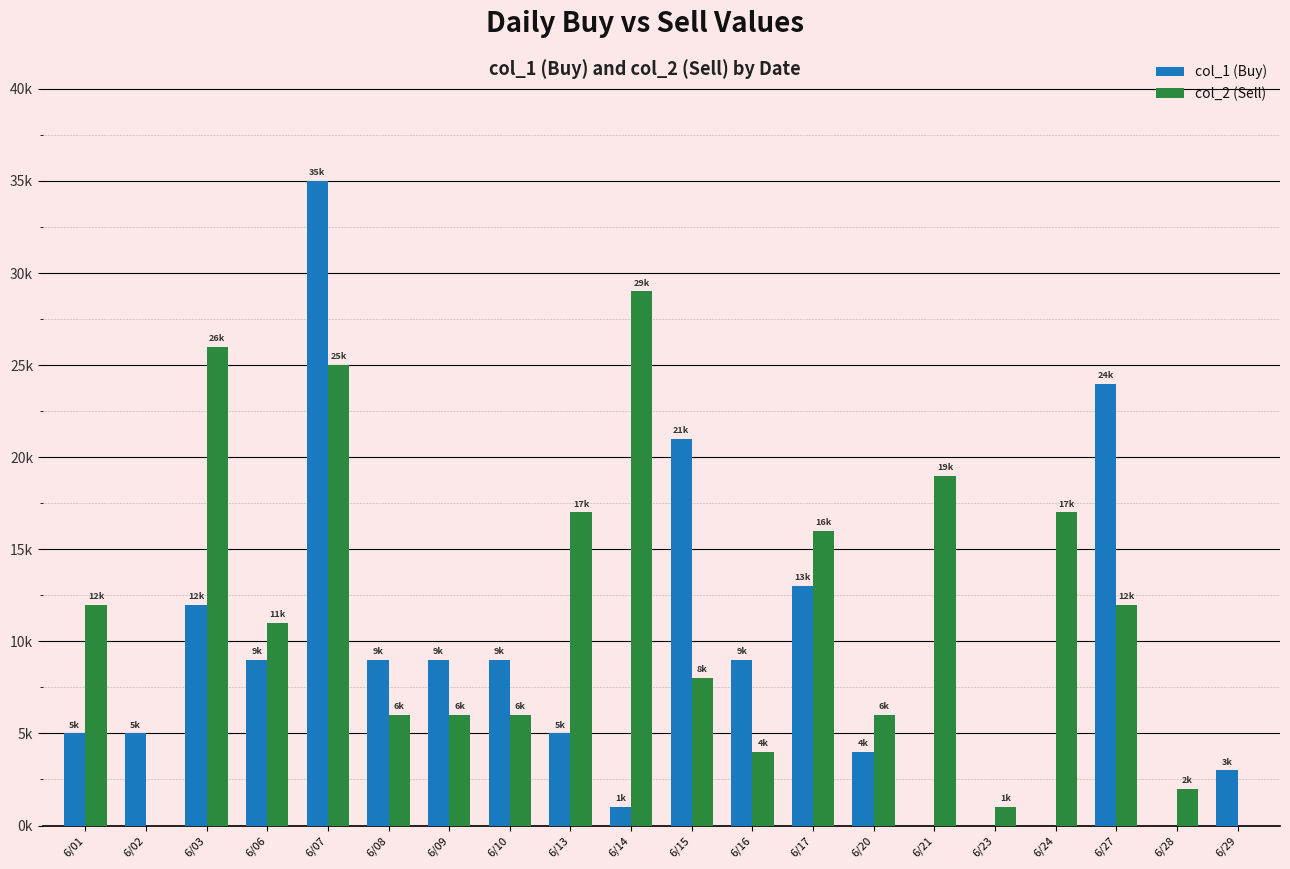

What are all the series names shown in the legend?

col_1 (Buy), col_2 (Sell)